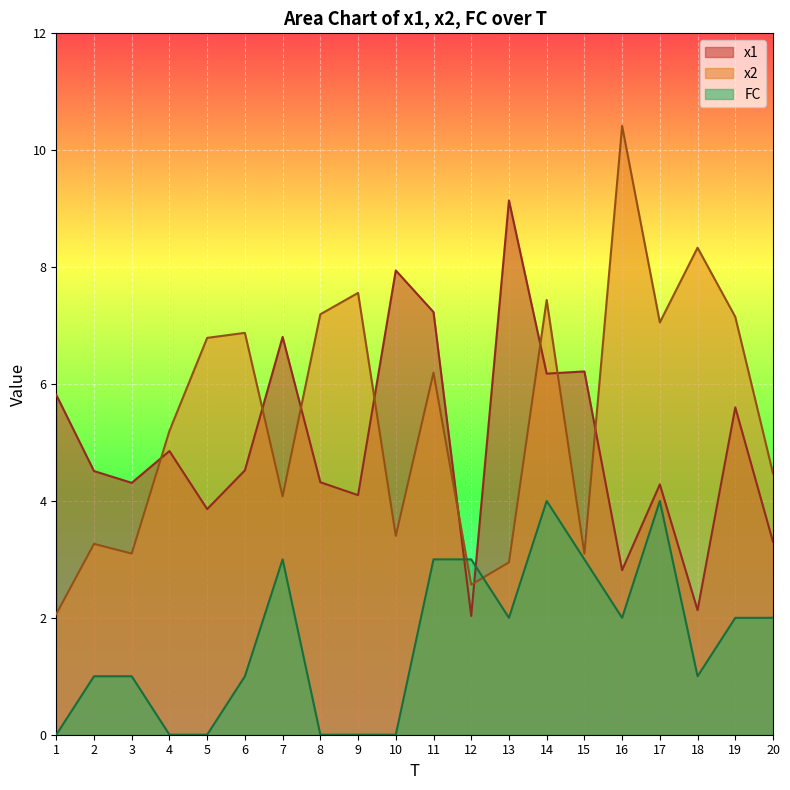

What is the value of the x1 point at the 17th from the left?

4.3